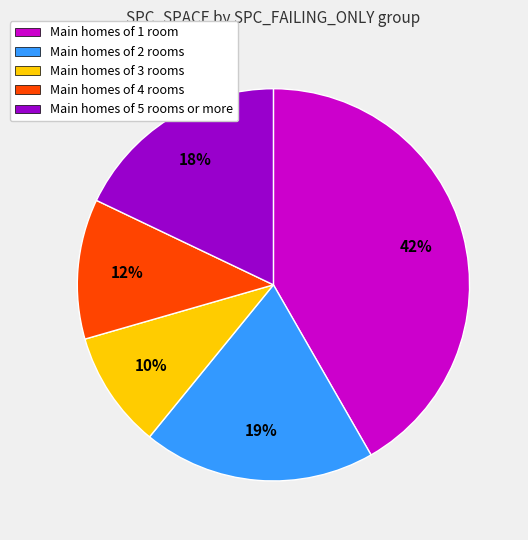

To the nearest percent, what is the difference between the largest and smallest slice percentages?

32%